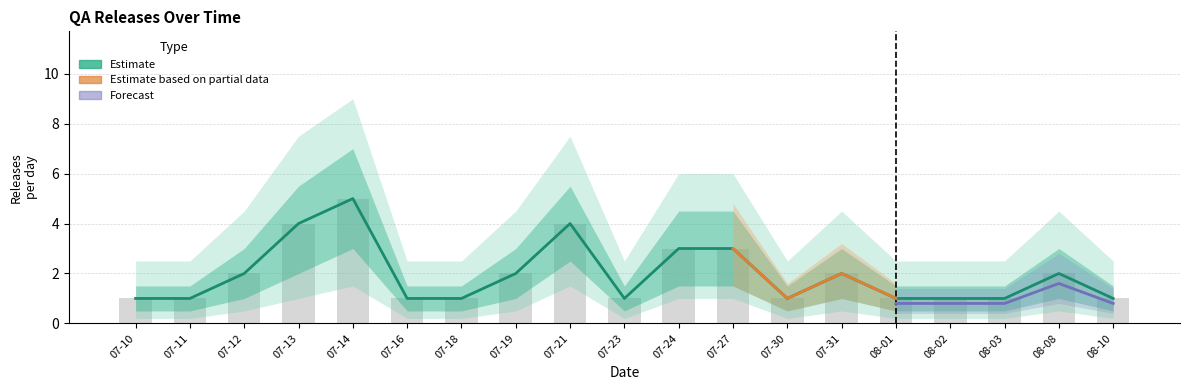

Are the bars horizontal?

No